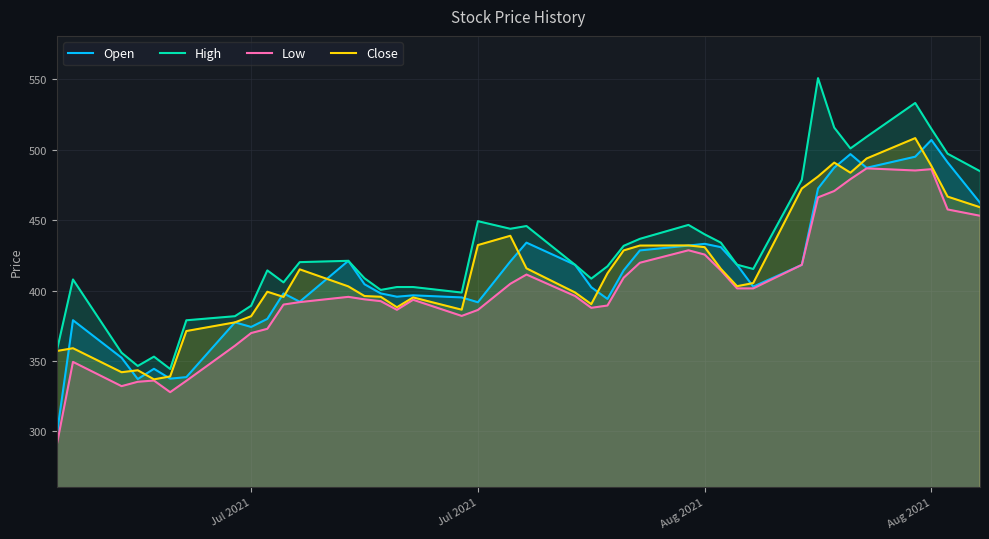

What is the maximum value shown in the chart?

550.8